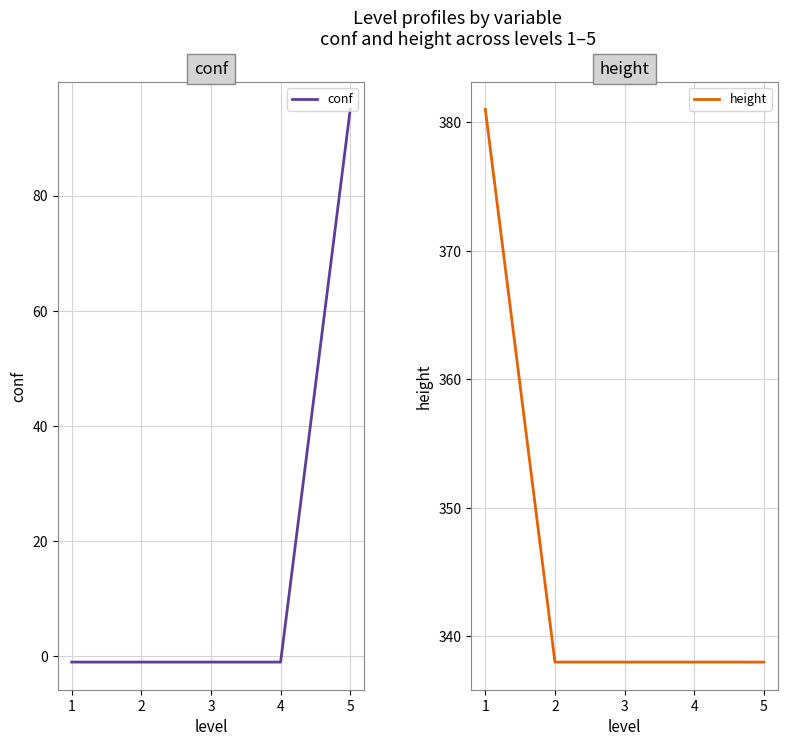

True or false: conf and height intersect in this chart.

False